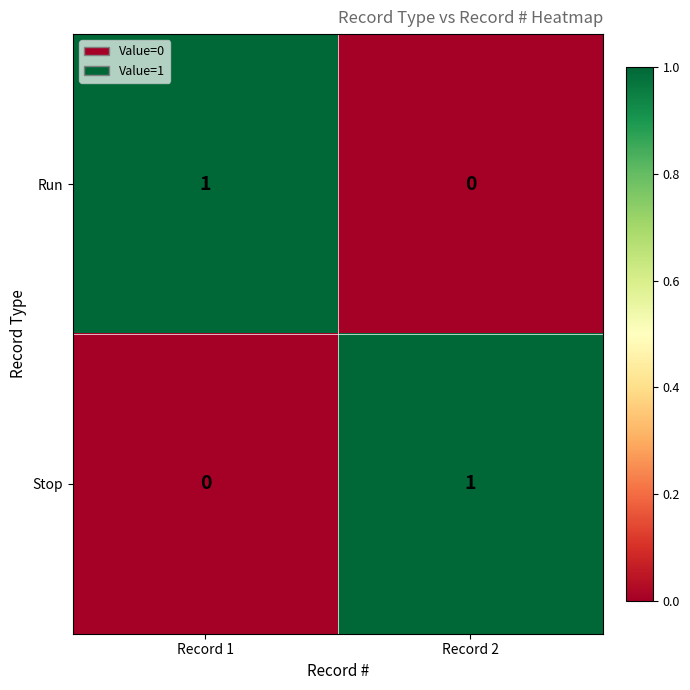

Rank the categories by Run value from lowest to highest.

Record 2, Record 1